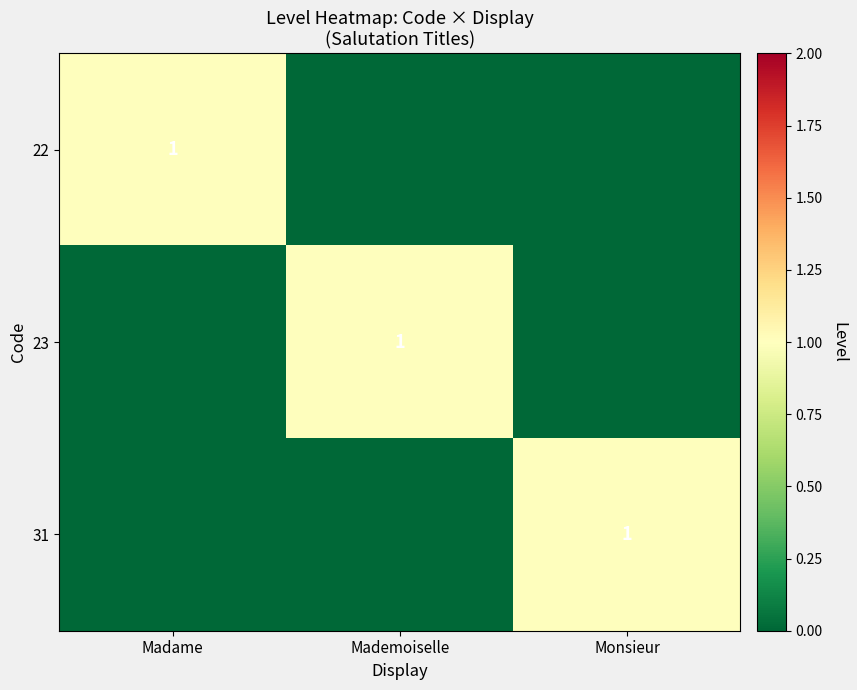

The 23 series shows 1 at Mademoiselle. True or false?

True